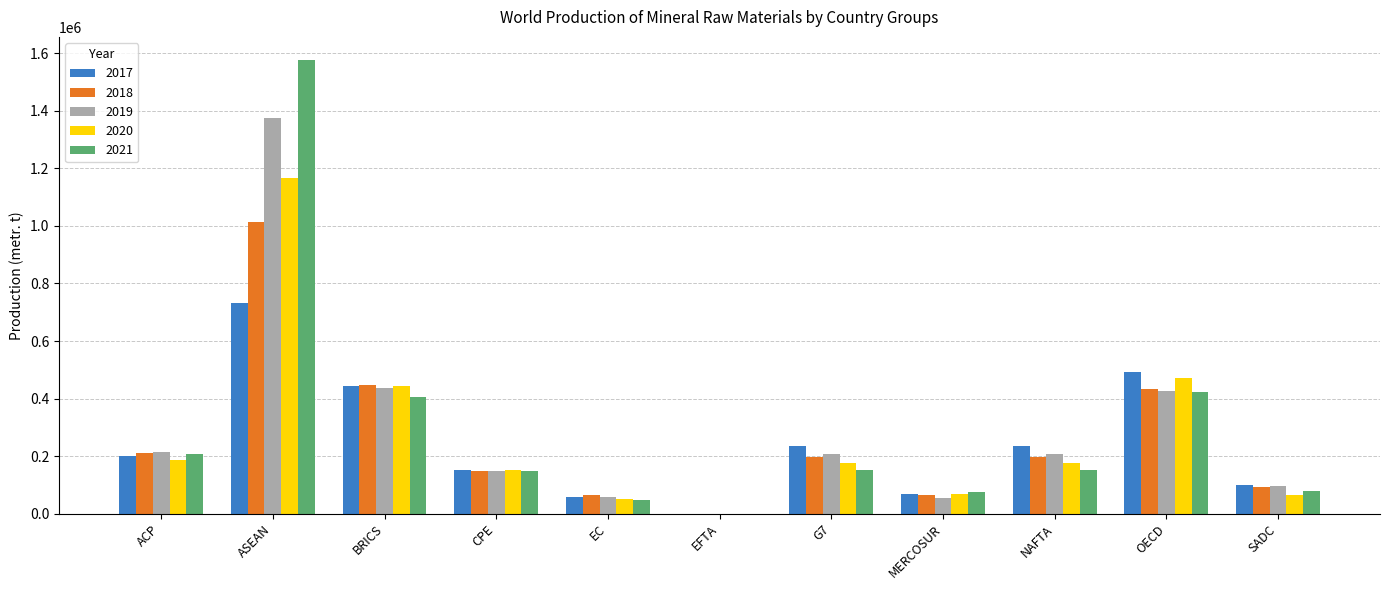

Which label corresponds to the largest value in the chart?

ASEAN